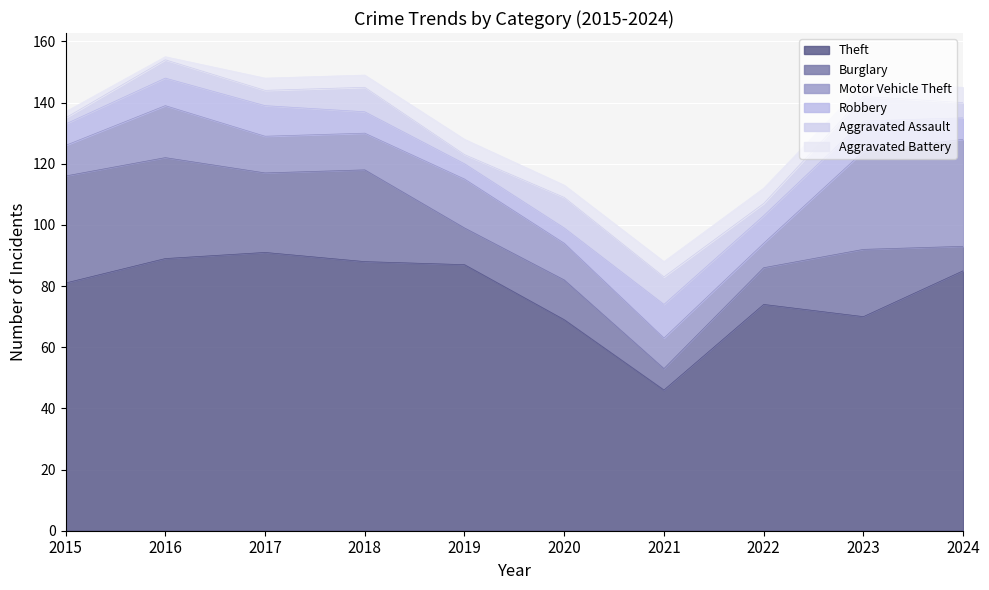

What is the difference between the second highest and second lowest values in the Theft series?

20